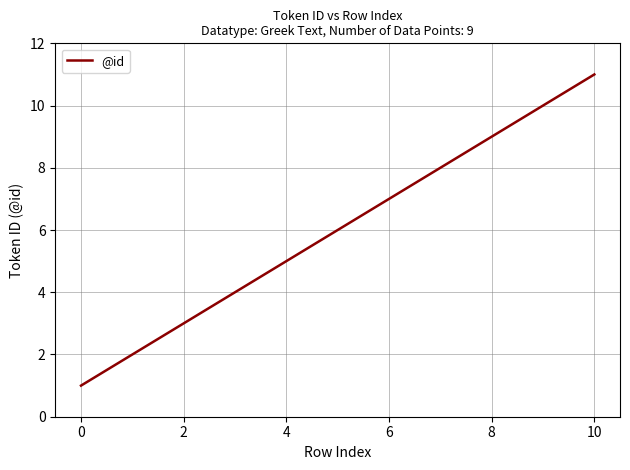

What is the difference between the maximum and minimum values?

10